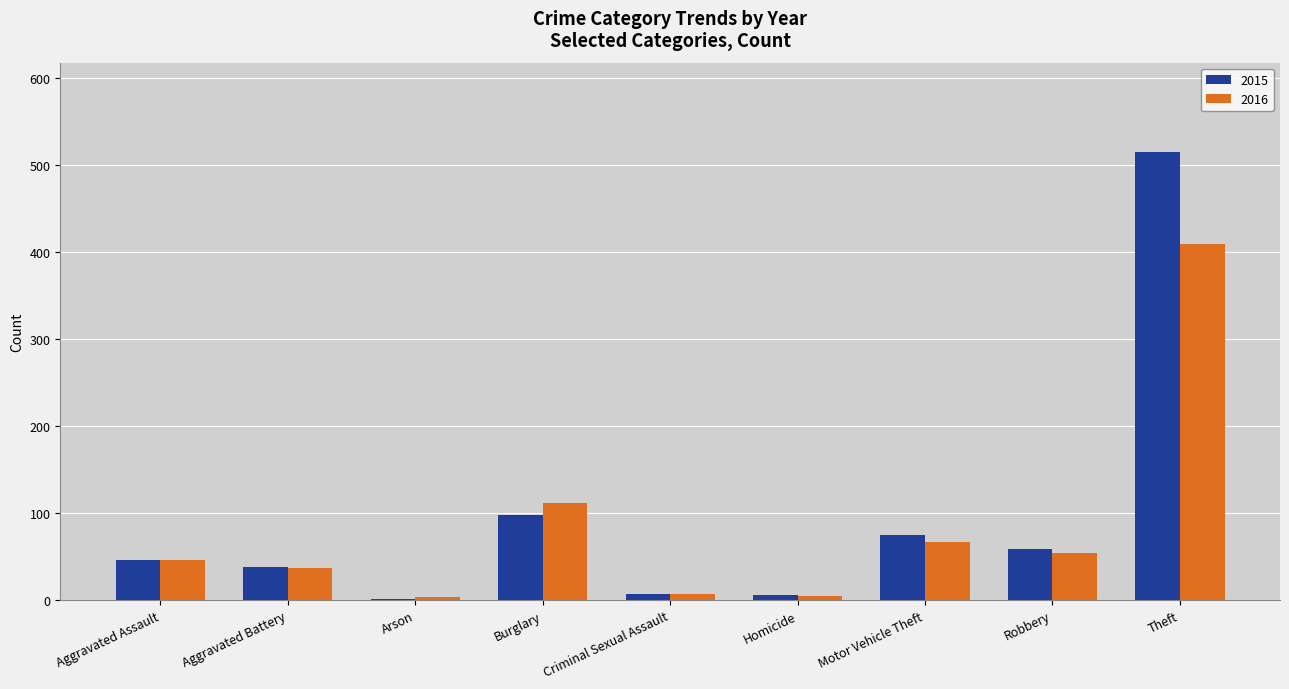

What is the maximum value shown in the chart?

515